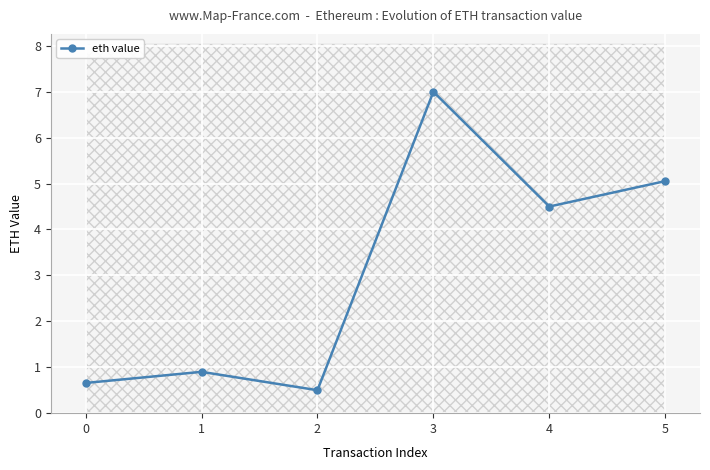

The chart shows a value of 0.7 at 0. True or false?

True